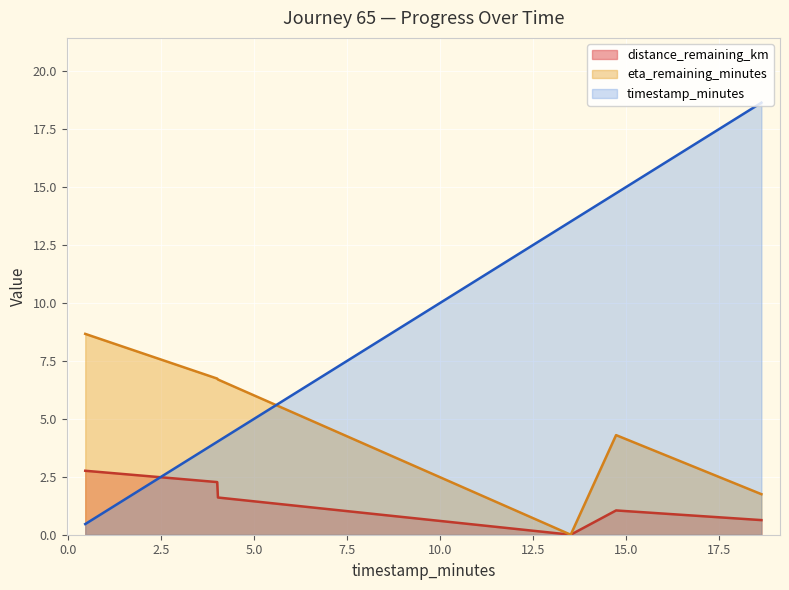

The value of eta_remaining_minutes at 14.74 is 4.3. True or false?

True